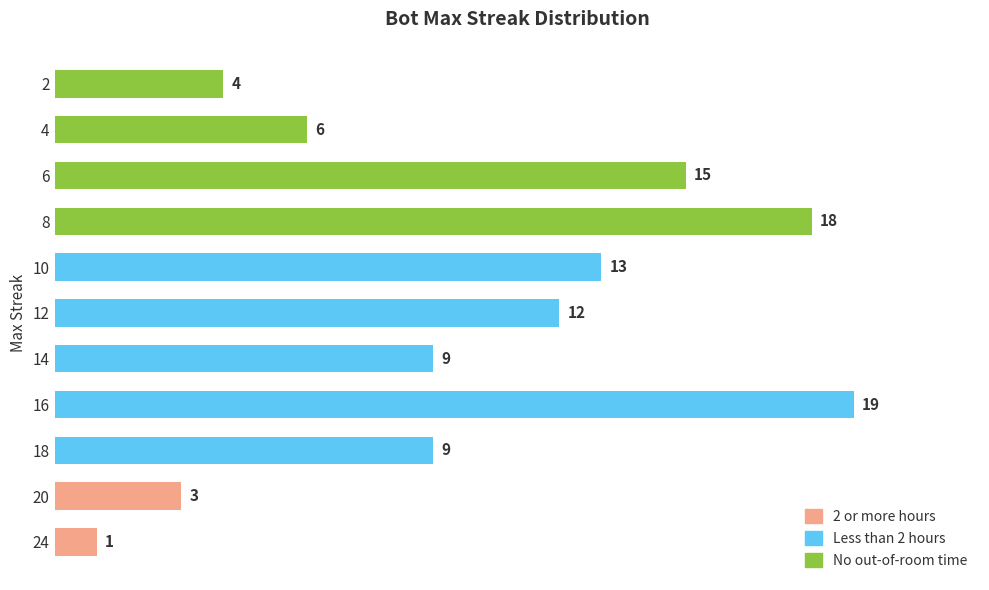

Reading left to right, transcribe all the data shown in this chart.

24=1	20=3	18=9	16=19	14=9	12=12	10=13	8=18	6=15	4=6	2=4